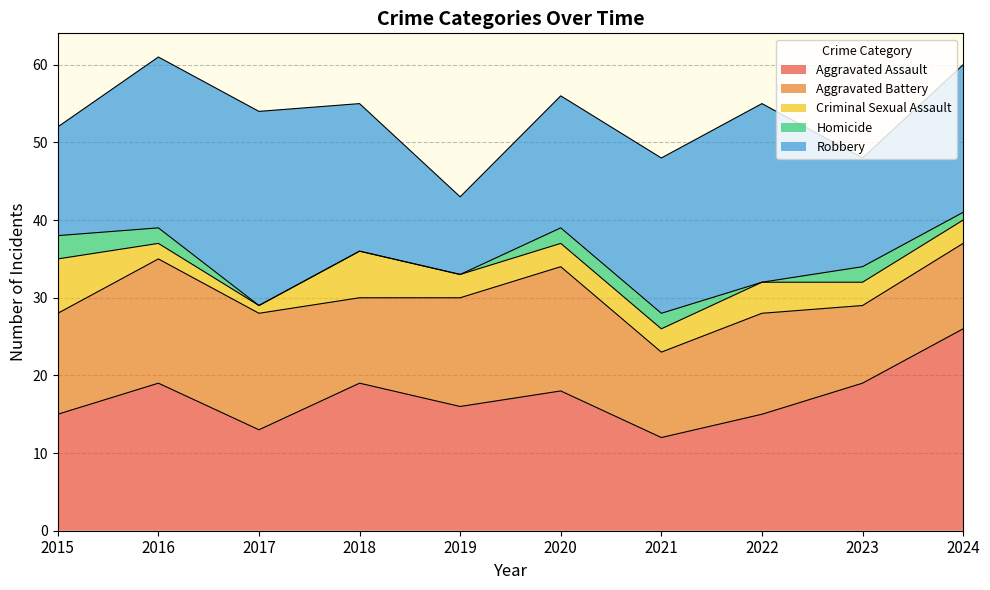

At which category is the sum across all series the highest?

2016